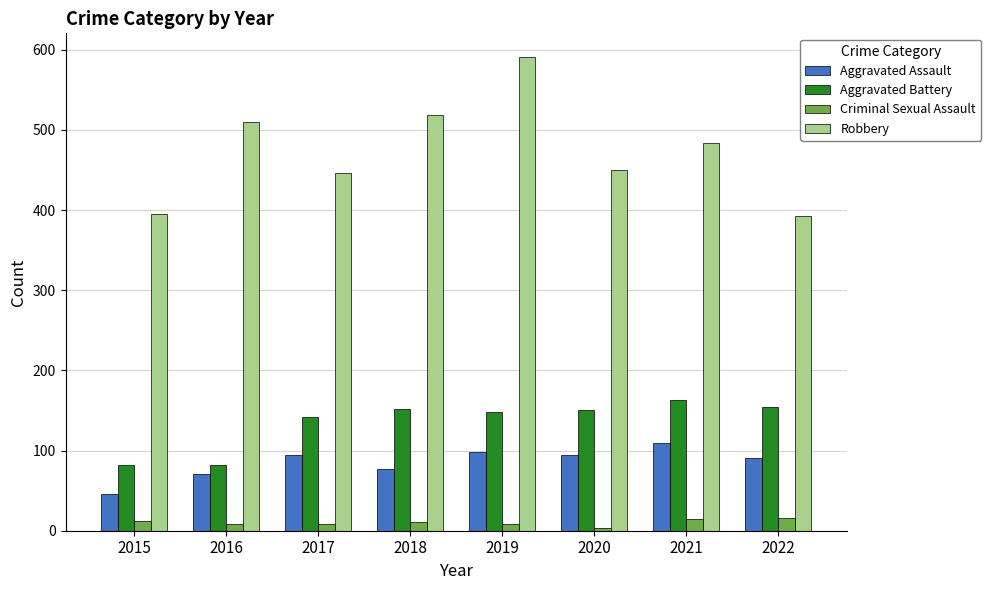

What is the difference between the highest and lowest values at 2021?

469